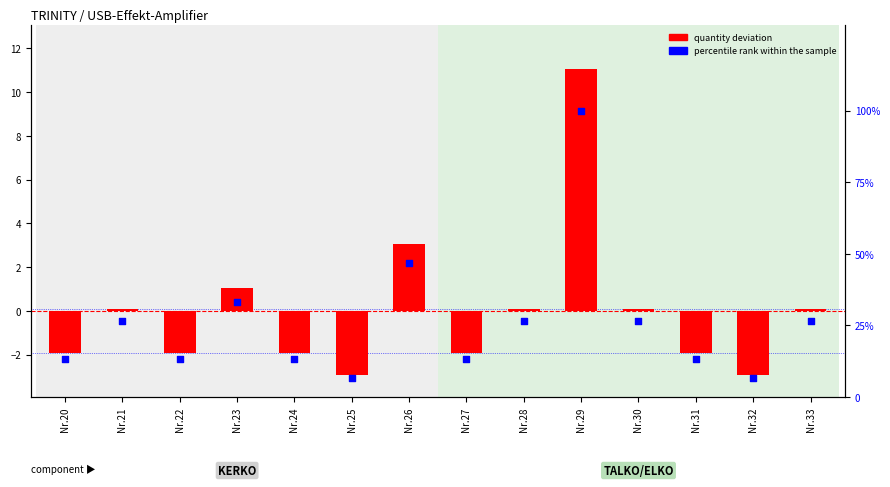

What are all the series names shown in the legend?

quantity deviation, percentile rank within the sample